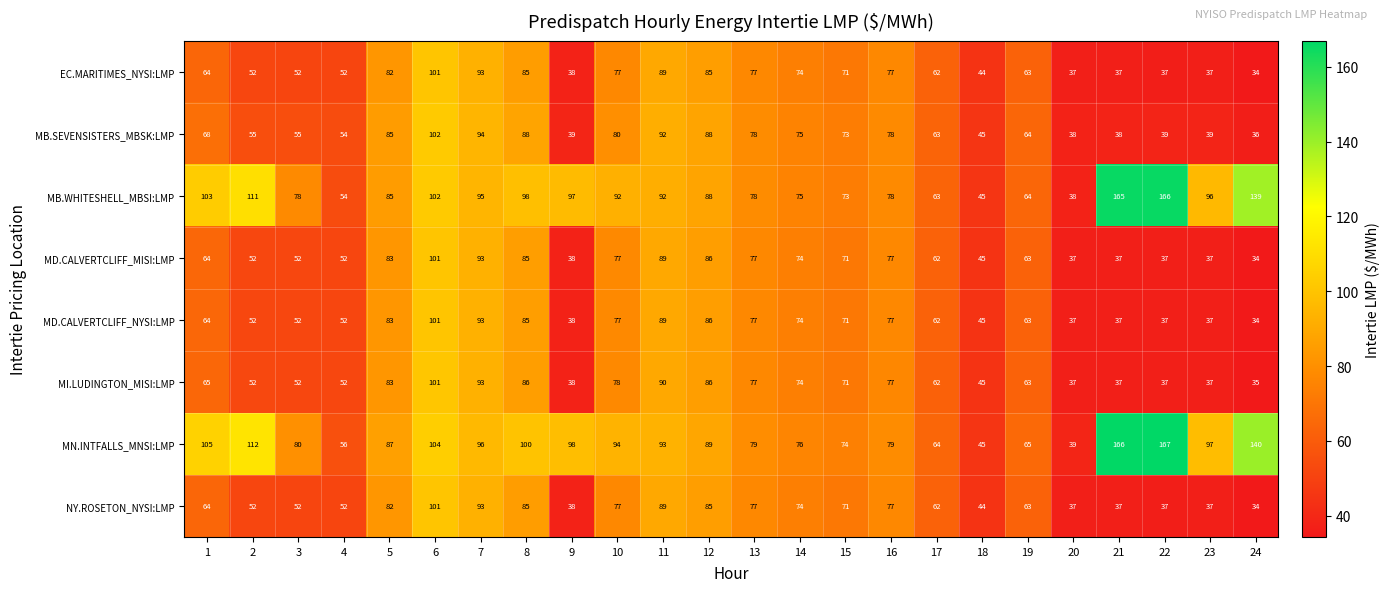

Which label corresponds to the largest value in the chart?

22